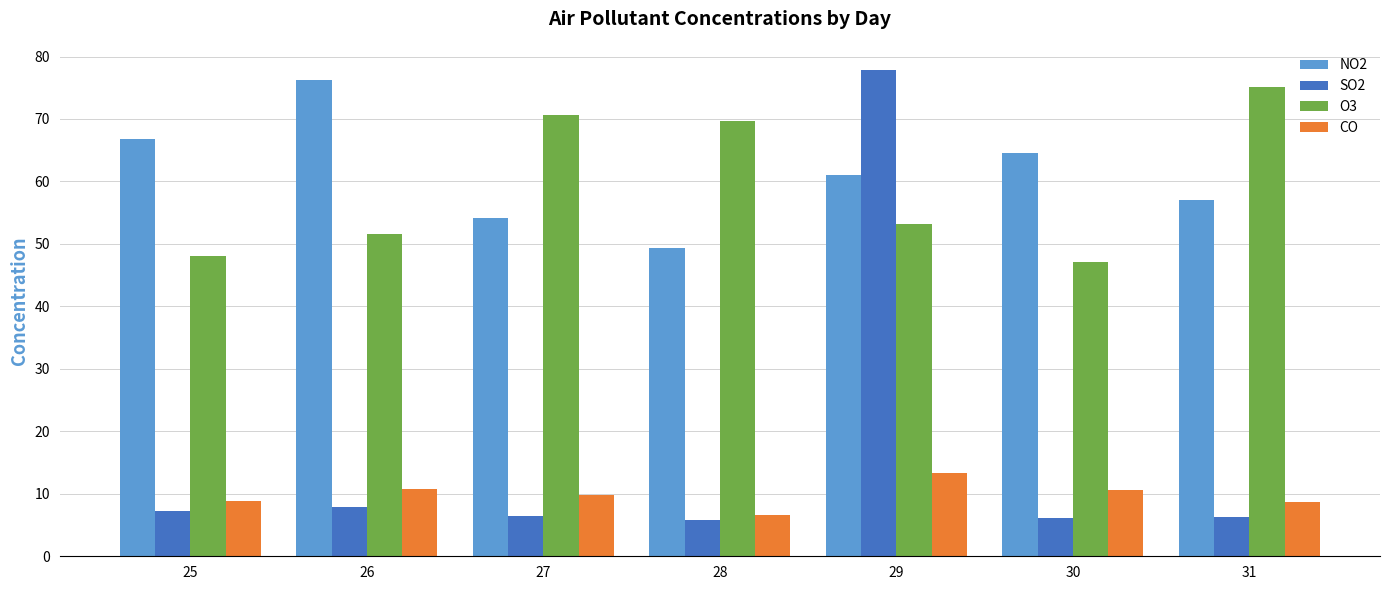

What are all the series names shown in the legend?

NO2, SO2, O3, CO